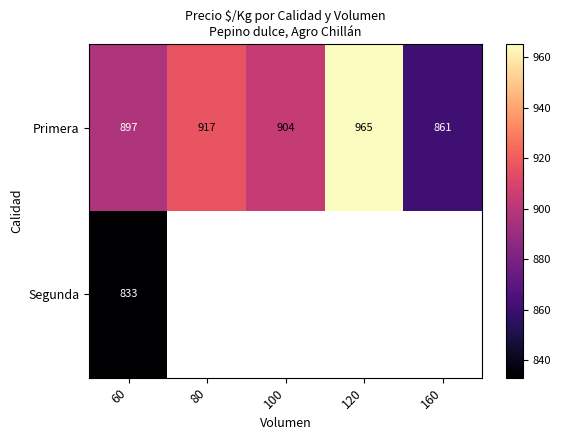

How many data points in Primera are less than 904?

2